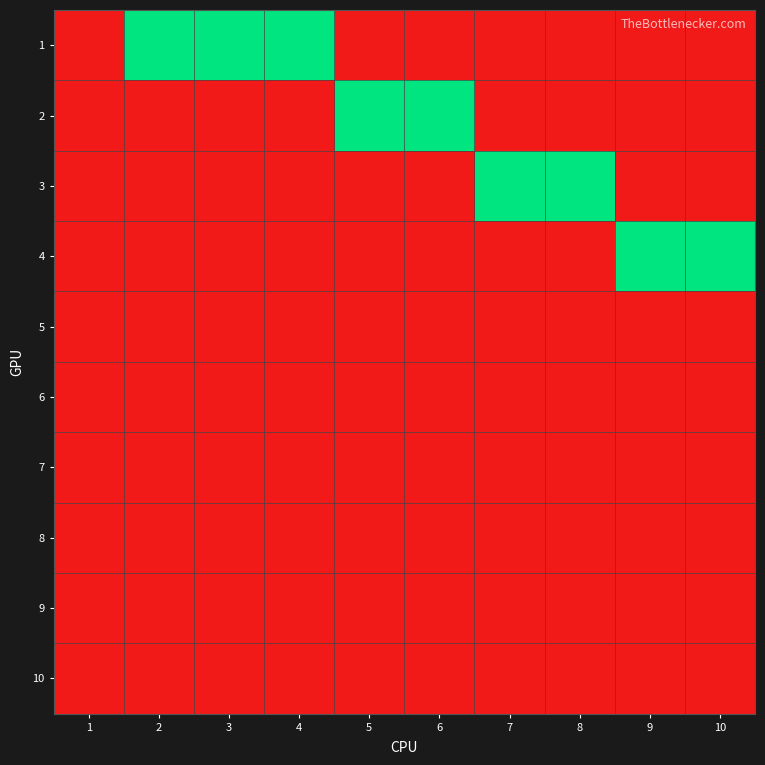

Reading left to right, extract all data points from this chart.

1: 1=0	2=1	3=1	4=1	5=0	6=0	7=0	8=0	9=0	10=0
2: 1=0	2=0	3=0	4=0	5=1	6=1	7=0	8=0	9=0	10=0
3: 1=0	2=0	3=0	4=0	5=0	6=0	7=1	8=1	9=0	10=0
4: 1=0	2=0	3=0	4=0	5=0	6=0	7=0	8=0	9=1	10=1
5: 1=0	2=0	3=0	4=0	5=0	6=0	7=0	8=0	9=0	10=0
6: 1=0	2=0	3=0	4=0	5=0	6=0	7=0	8=0	9=0	10=0
7: 1=0	2=0	3=0	4=0	5=0	6=0	7=0	8=0	9=0	10=0
8: 1=0	2=0	3=0	4=0	5=0	6=0	7=0	8=0	9=0	10=0
9: 1=0	2=0	3=0	4=0	5=0	6=0	7=0	8=0	9=0	10=0
10: 1=0	2=0	3=0	4=0	5=0	6=0	7=0	8=0	9=0	10=0